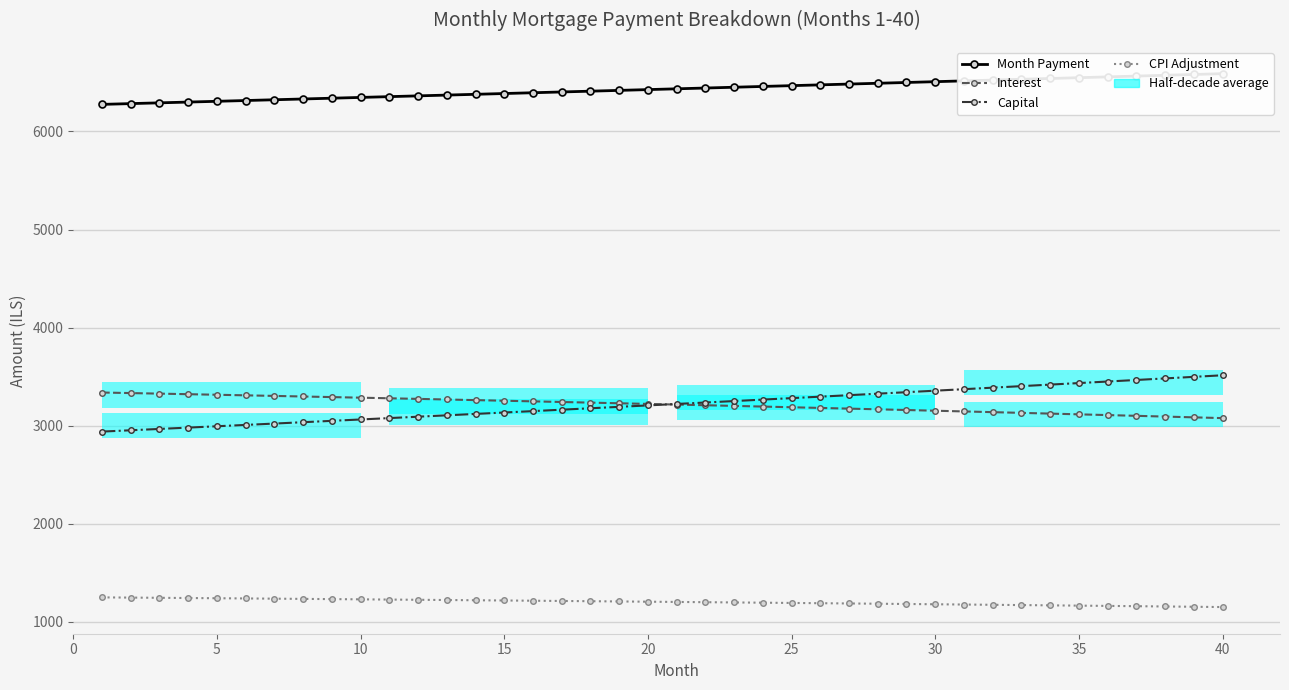

Reading left to right, extract all data points from this chart.

Month Payment: 6276.5	6284.4	6292.2	6300.1	6308.0	6315.9	6323.8	6331.7	6339.6	6347.5	6355.4	6363.4	6371.3	6379.3	6387.3	6395.3	6403.2	6411.3	6419.3	6427.3	6435.3	6443.4	6451.4	6459.5	6467.6	6475.6	6483.8	6491.9	6500.0	6508.1	6516.2	6524.4	6532.5	6540.7	6548.9	6557.1	6565.2	6573.5	6581.7	6589.9
Interest: 3337.5	3331.9	3326.2	3320.4	3314.6	3308.8	3302.9	3296.9	3290.9	3284.9	3278.8	3272.6	3266.4	3260.1	3253.7	3247.3	3240.9	3234.4	3227.8	3221.2	3214.6	3207.8	3201.0	3194.2	3187.3	3180.3	3173.3	3166.2	3159.1	3151.9	3144.6	3137.3	3129.9	3122.5	3114.9	3107.4	3099.8	3092.1	3084.3	3076.5
Capital: 2939.0	2952.5	2966.1	2979.7	2993.3	3007.1	3020.9	3034.7	3048.7	3062.6	3076.7	3090.8	3105.0	3119.2	3133.5	3147.9	3162.3	3176.8	3191.4	3206.1	3220.8	3235.6	3250.4	3265.3	3280.3	3295.3	3310.4	3325.6	3340.9	3356.2	3371.6	3387.1	3402.6	3418.2	3433.9	3449.7	3465.5	3481.4	3497.4	3513.4
CPI Adjustment: 1247.9	1245.8	1243.6	1241.4	1239.2	1237.0	1234.8	1232.6	1230.3	1228.0	1225.7	1223.4	1221.0	1218.6	1216.2	1213.8	1211.4	1208.9	1206.5	1204.0	1201.4	1198.9	1196.3	1193.7	1191.1	1188.5	1185.8	1183.2	1180.5	1177.8	1175.0	1172.2	1169.5	1166.7	1163.8	1161.0	1158.1	1155.2	1152.2	1149.3